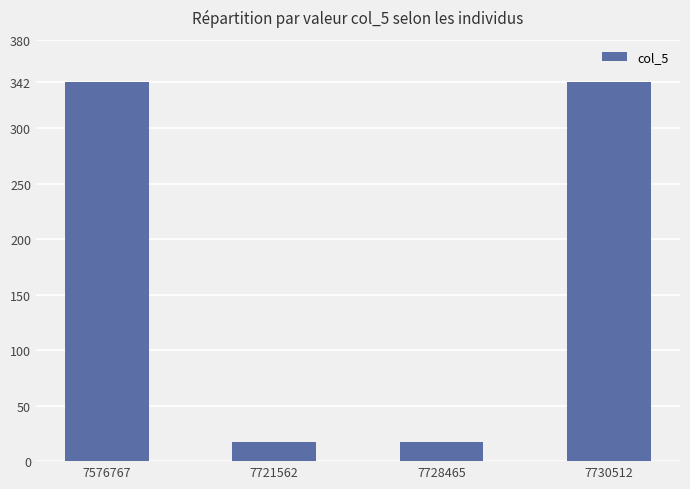

What is the value of the 4th bar from the left?

342